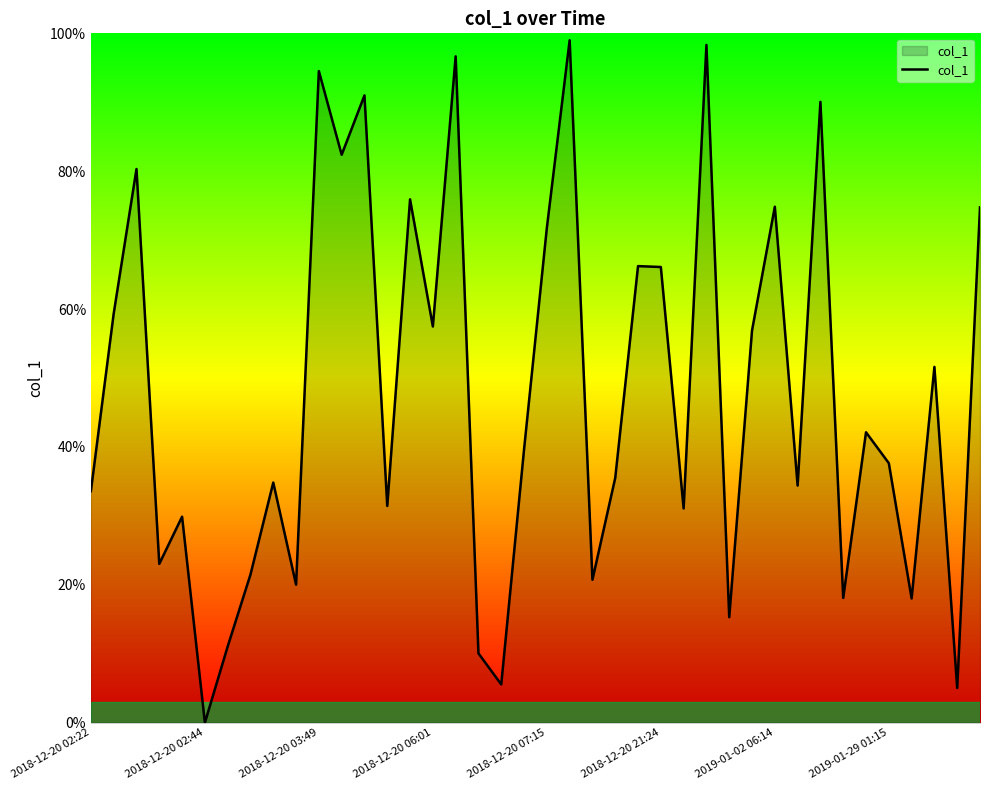

Does the chart display data point markers on the line(s)?

No